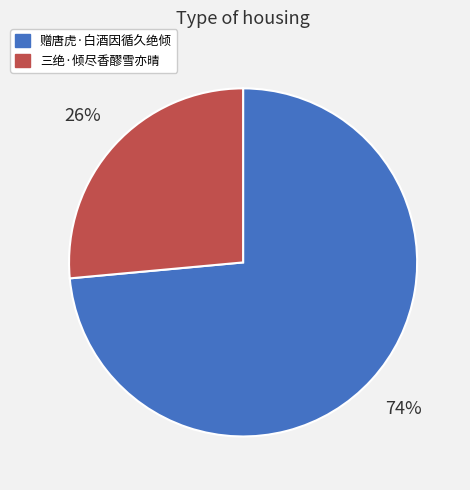

Which slice is the largest?

赠唐虎·白酒因循久绝倾